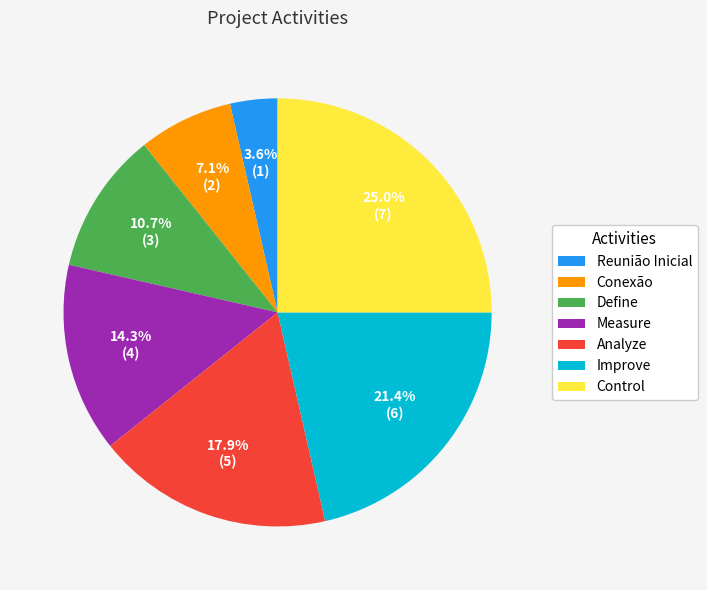

What percentage is NOT represented by Measure?

85.7%